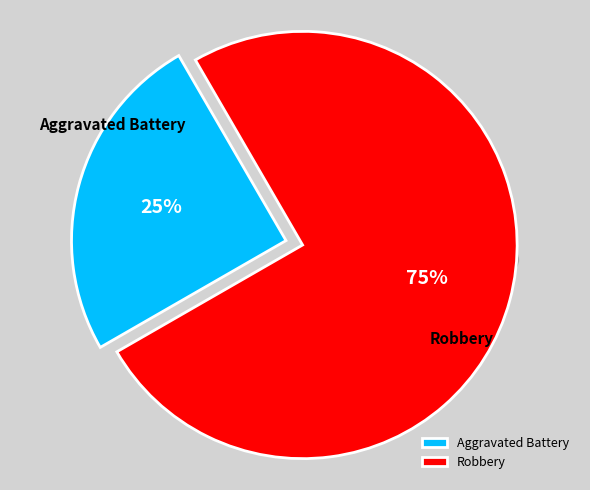

Which slice represents more than half of the pie?

Robbery